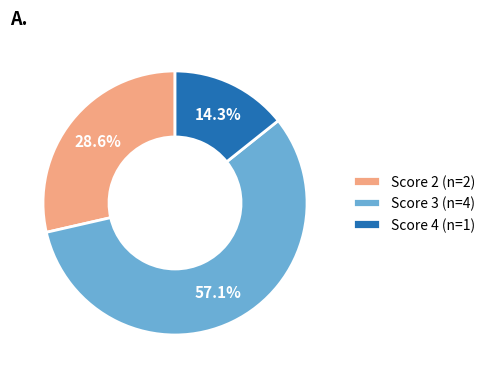

What is the smallest slice in the pie chart?

Score 4 (n=1)